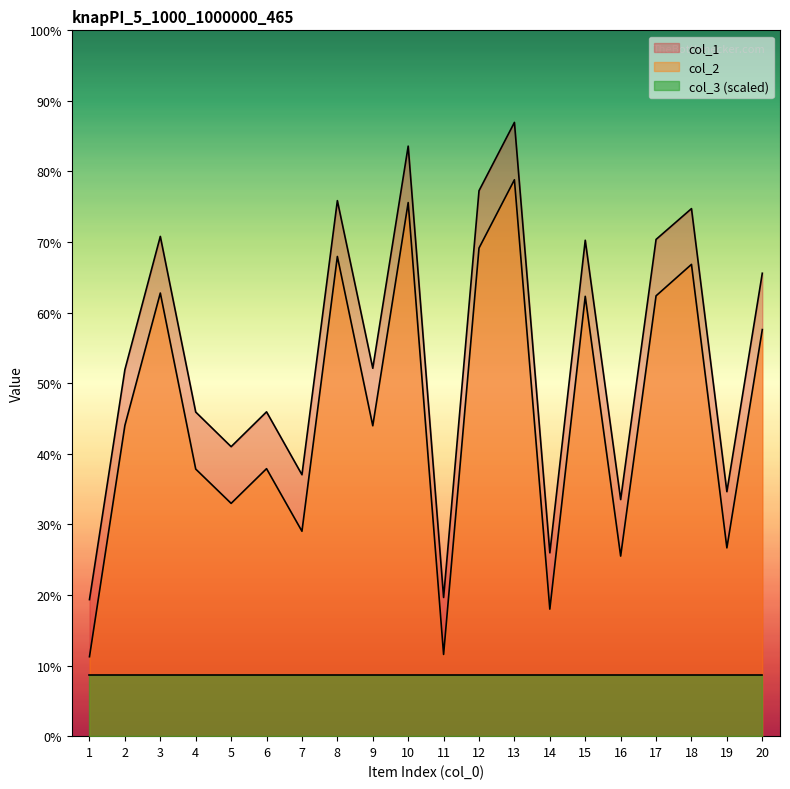

Between 10 and 2, which is larger?

10